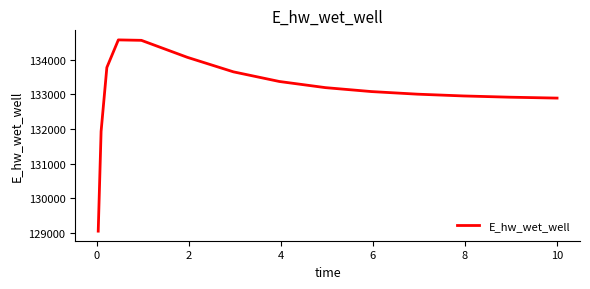

What is the greatest value displayed?

134569.4